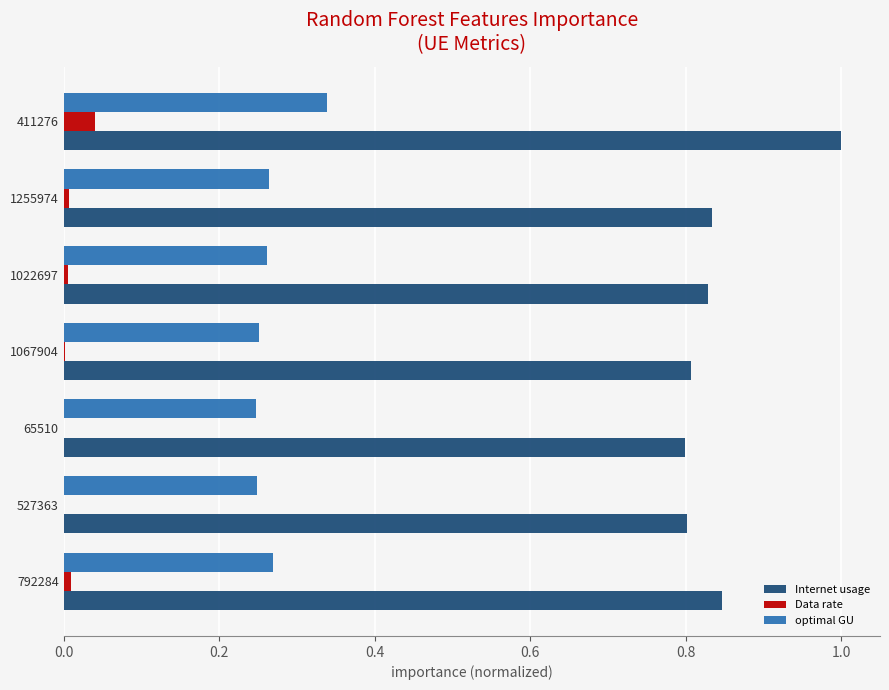

Which series has the widest spread of values?

Internet usage